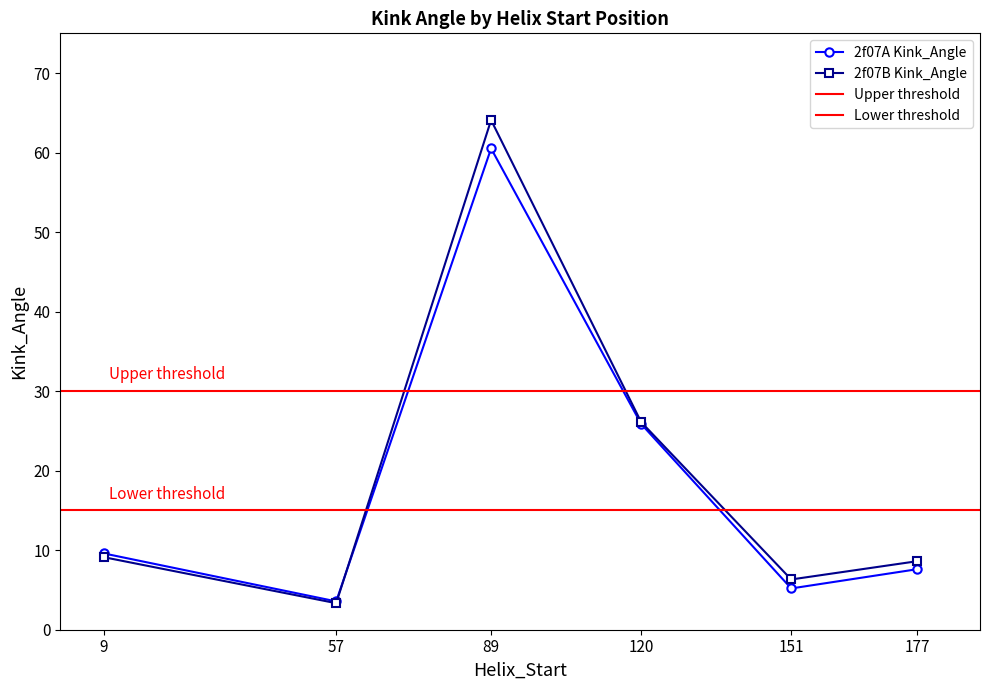

True or false: 2f07B Kink_Angle and 2f07A Kink_Angle cross at least once.

True